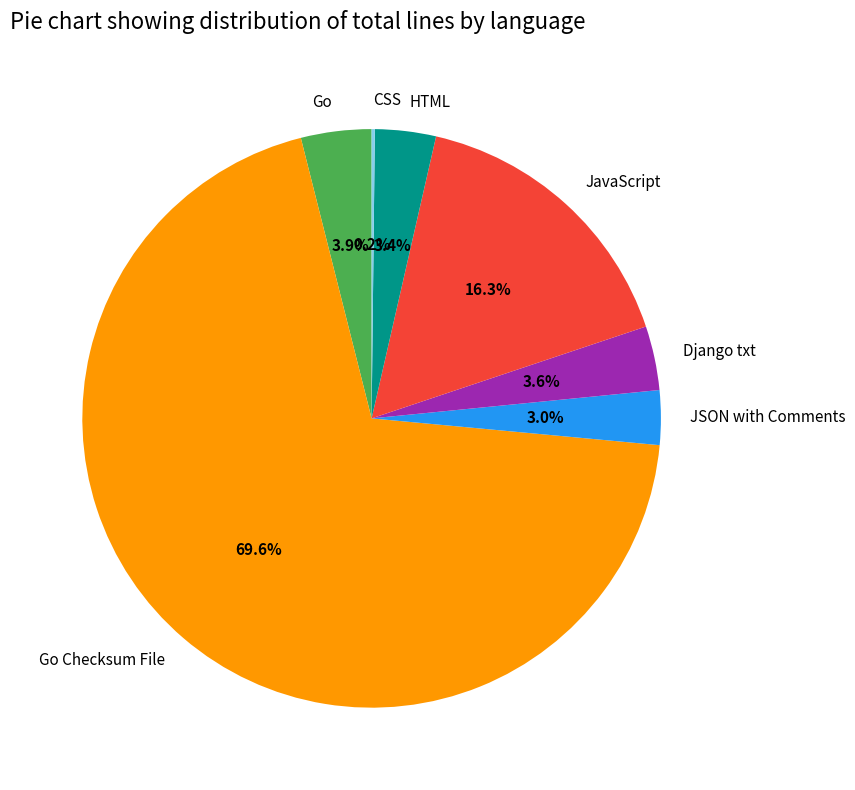

Is Go Checksum File the majority of the pie?

Yes